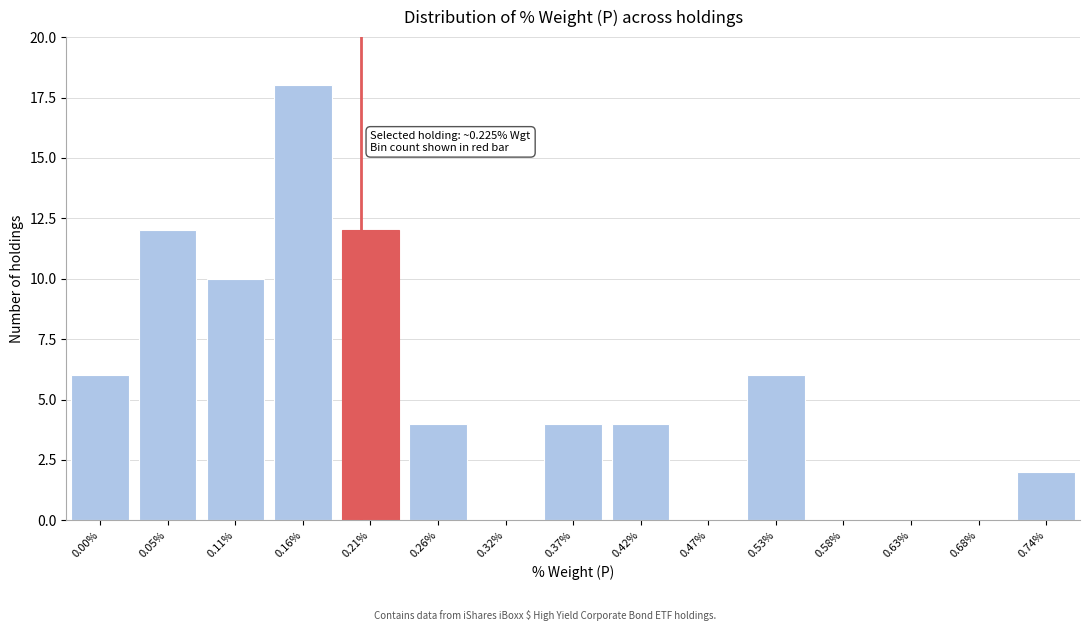

Reading left to right, transcribe all the data shown in this chart.

0.00%=6	0.05%=12	0.11%=10	0.16%=18	0.21%=12	0.26%=4	0.32%=0	0.37%=4	0.42%=4	0.47%=0	0.53%=6	0.58%=0	0.63%=0	0.68%=0	0.74%=2